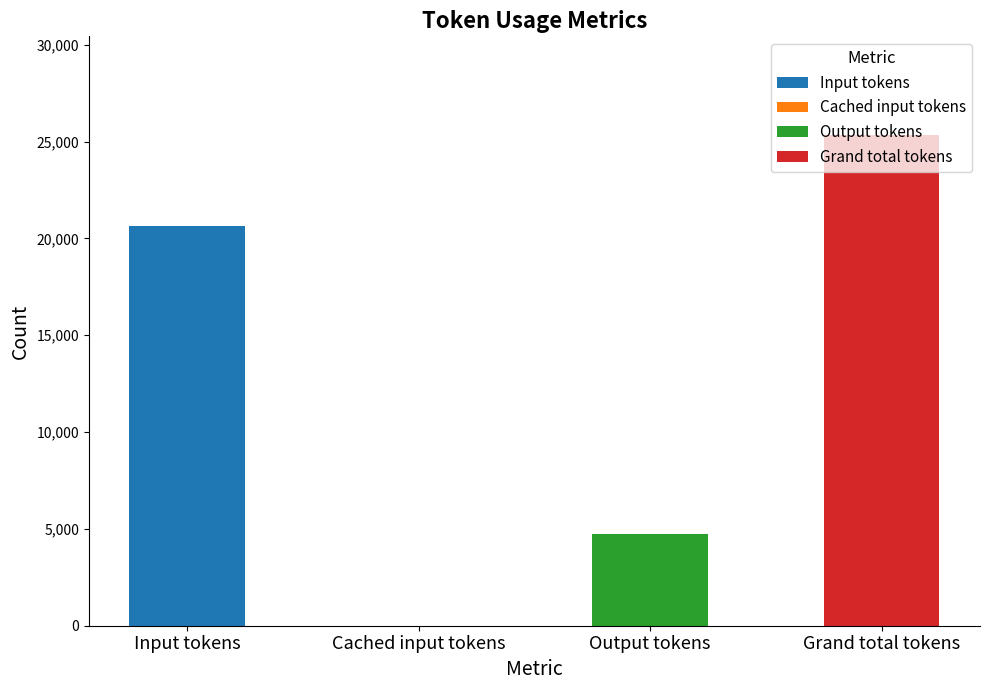

What is the value of the 4th bar from the left?

25363